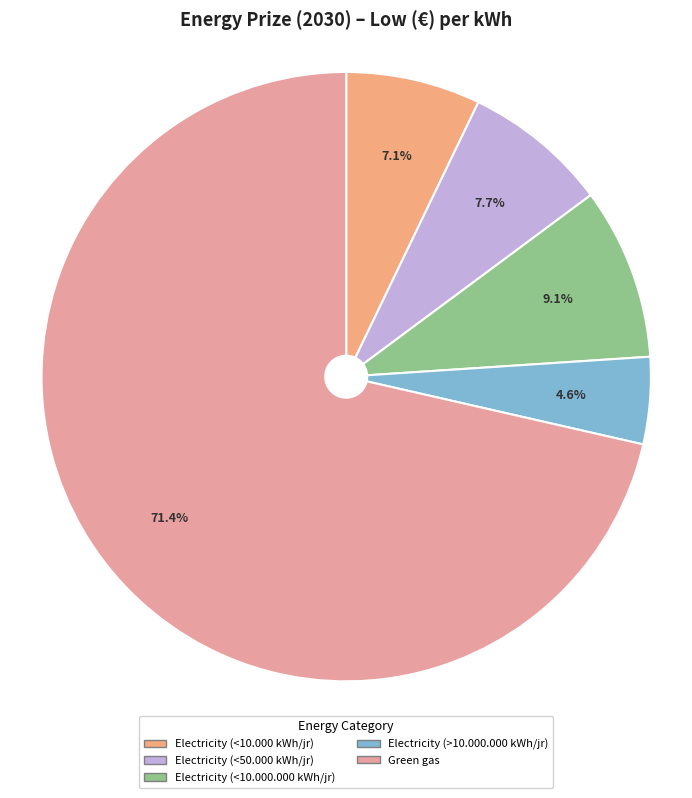

How many slices are in this pie chart?

5